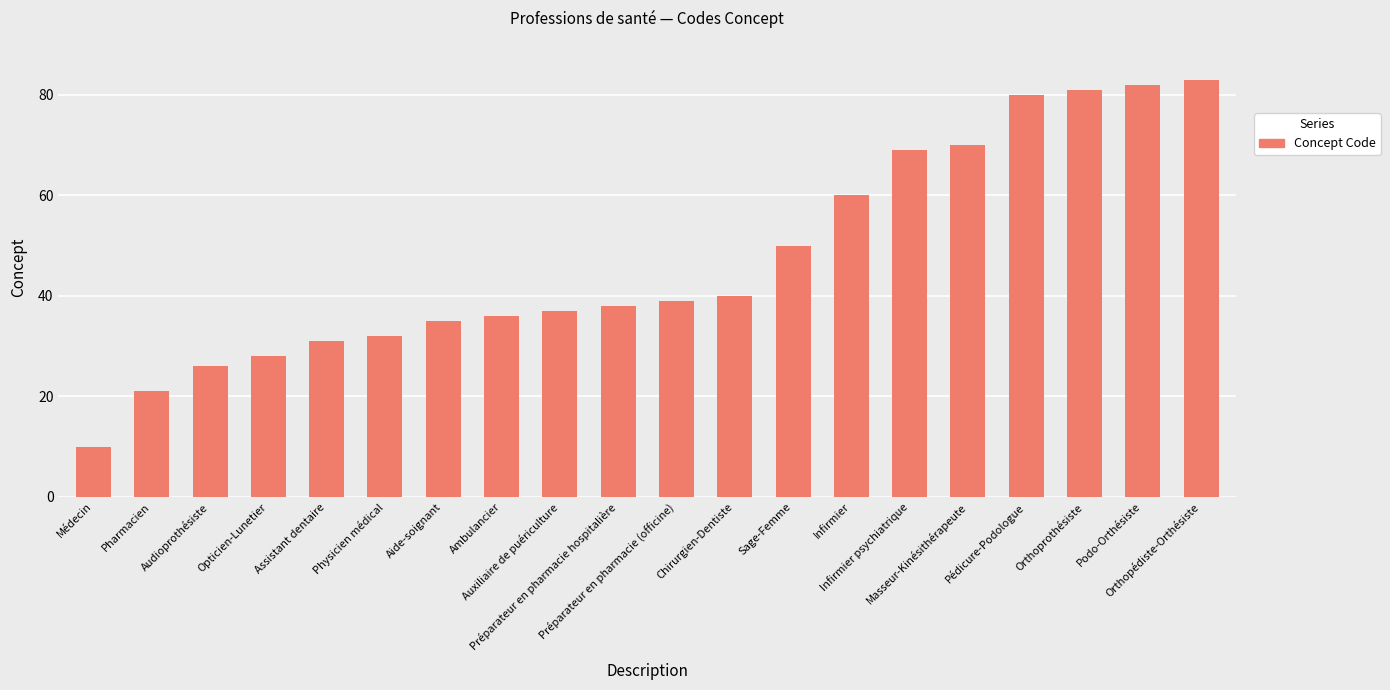

The value at Infirmier psychiatrique is 96. True or false?

False